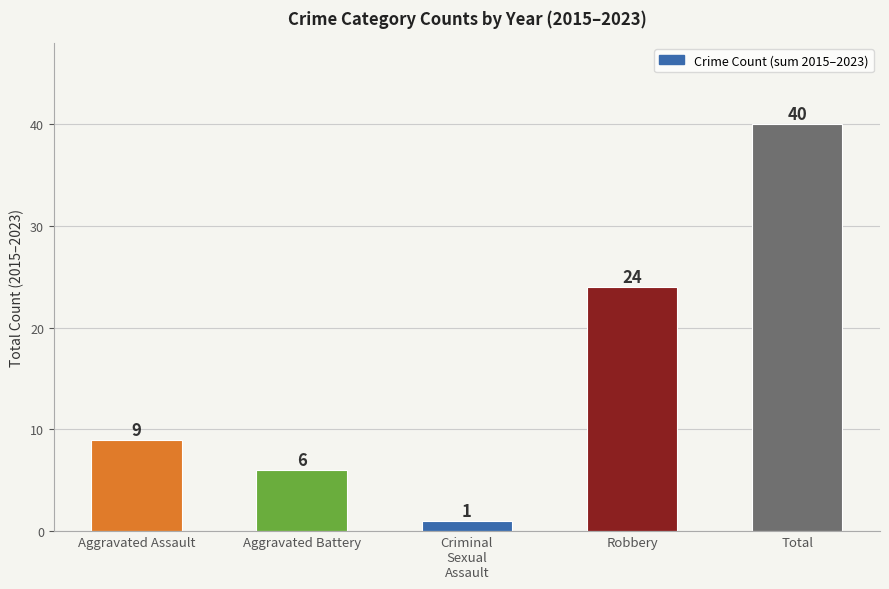

What is the greatest value displayed?

40